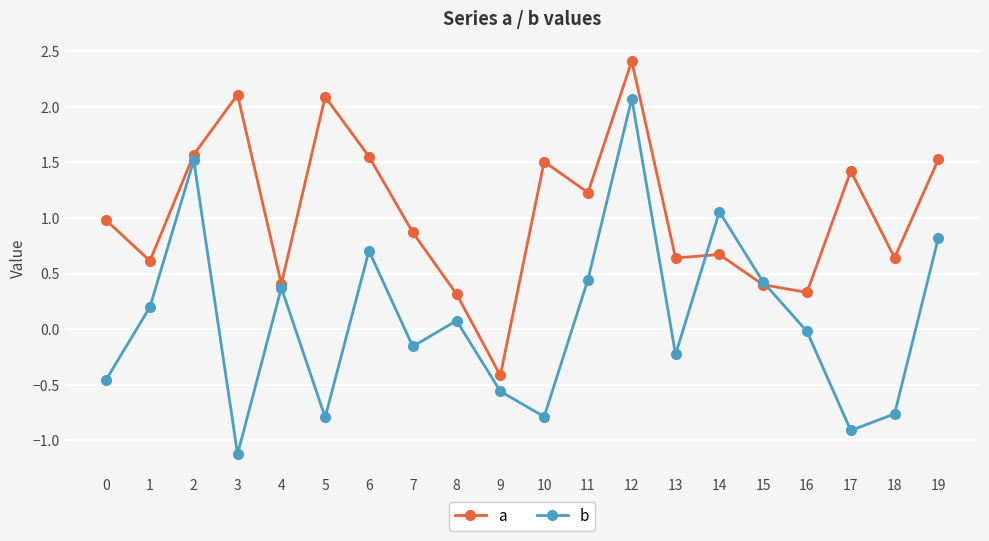

At which category is the sum across all series the highest?

12